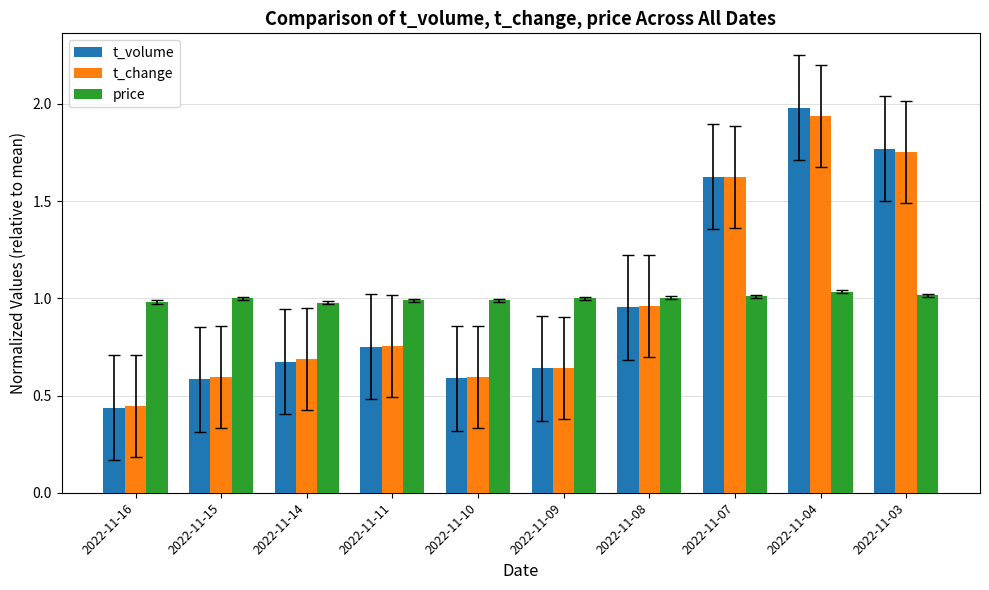

At which category is the sum across all series the highest?

2022-11-04